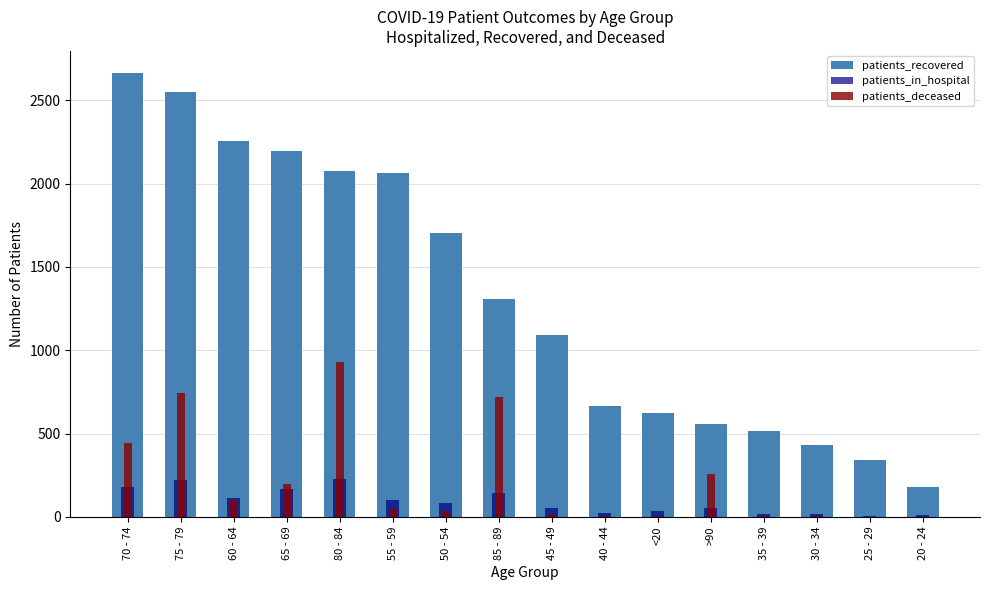

What are all the series names shown in the legend?

patients_recovered, patients_in_hospital, patients_deceased